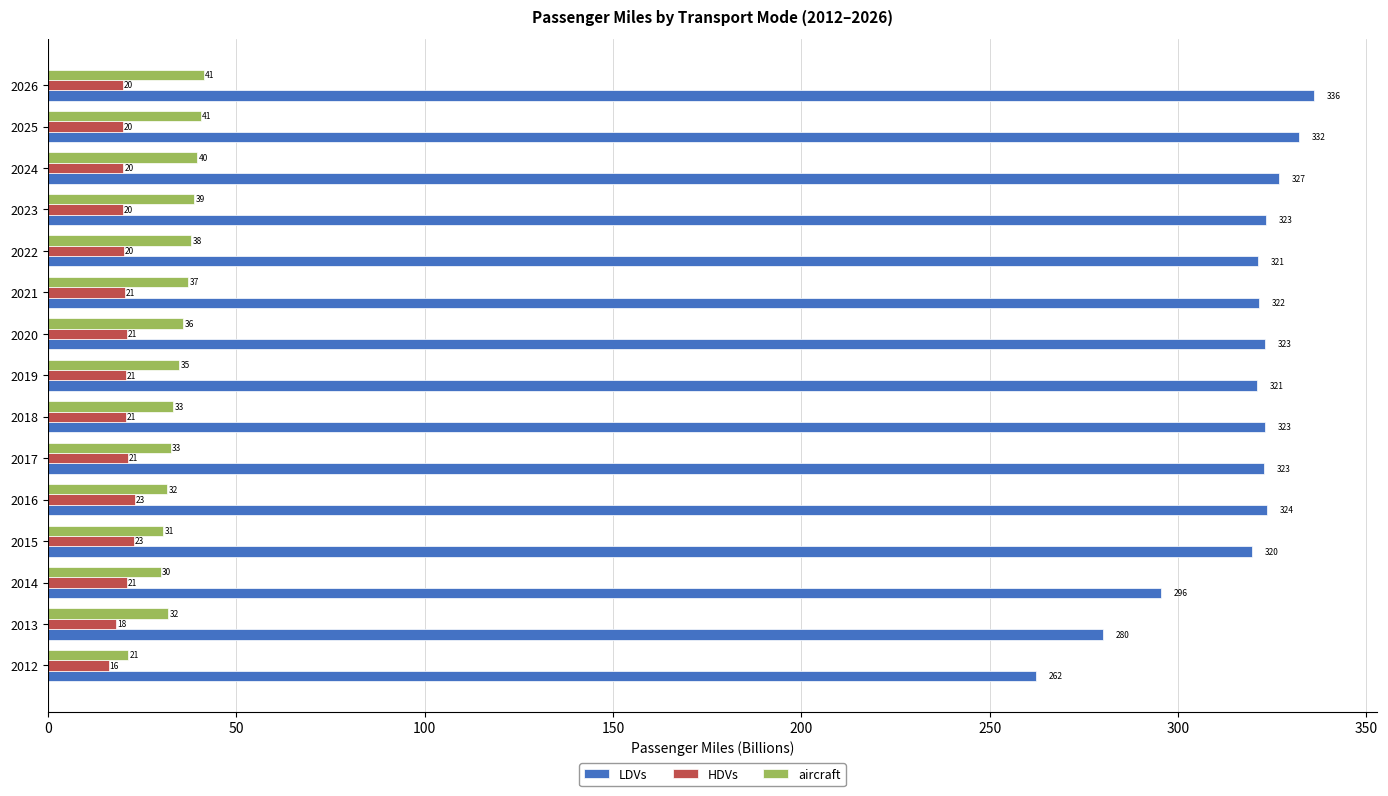

The value of HDVs at 2015 is 22.8. True or false?

True